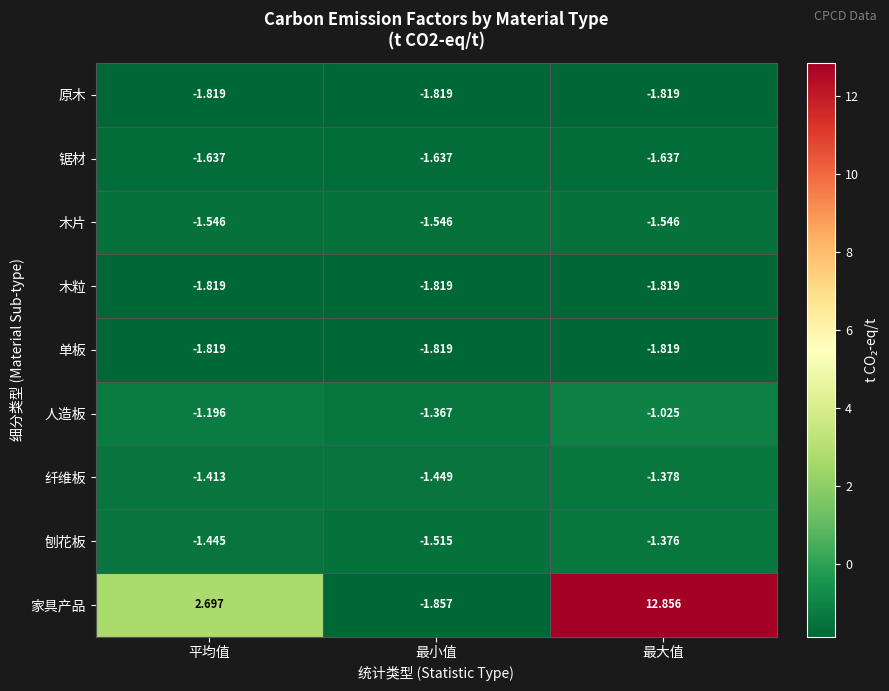

At which category is the sum across all series the highest?

最大值